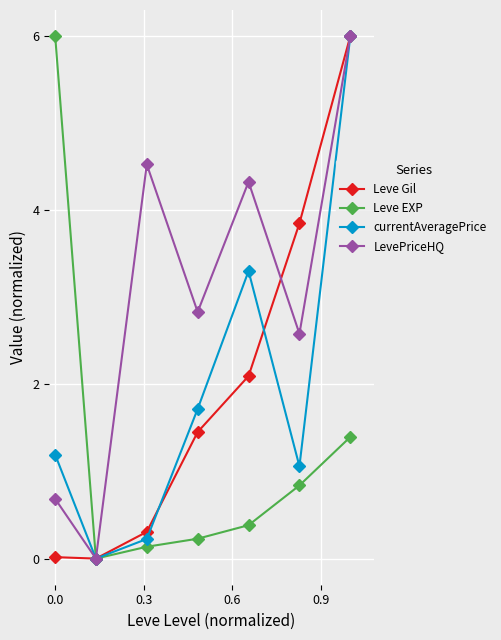

What is the value of the Leve Gil point at the 7th from the left?

6.0